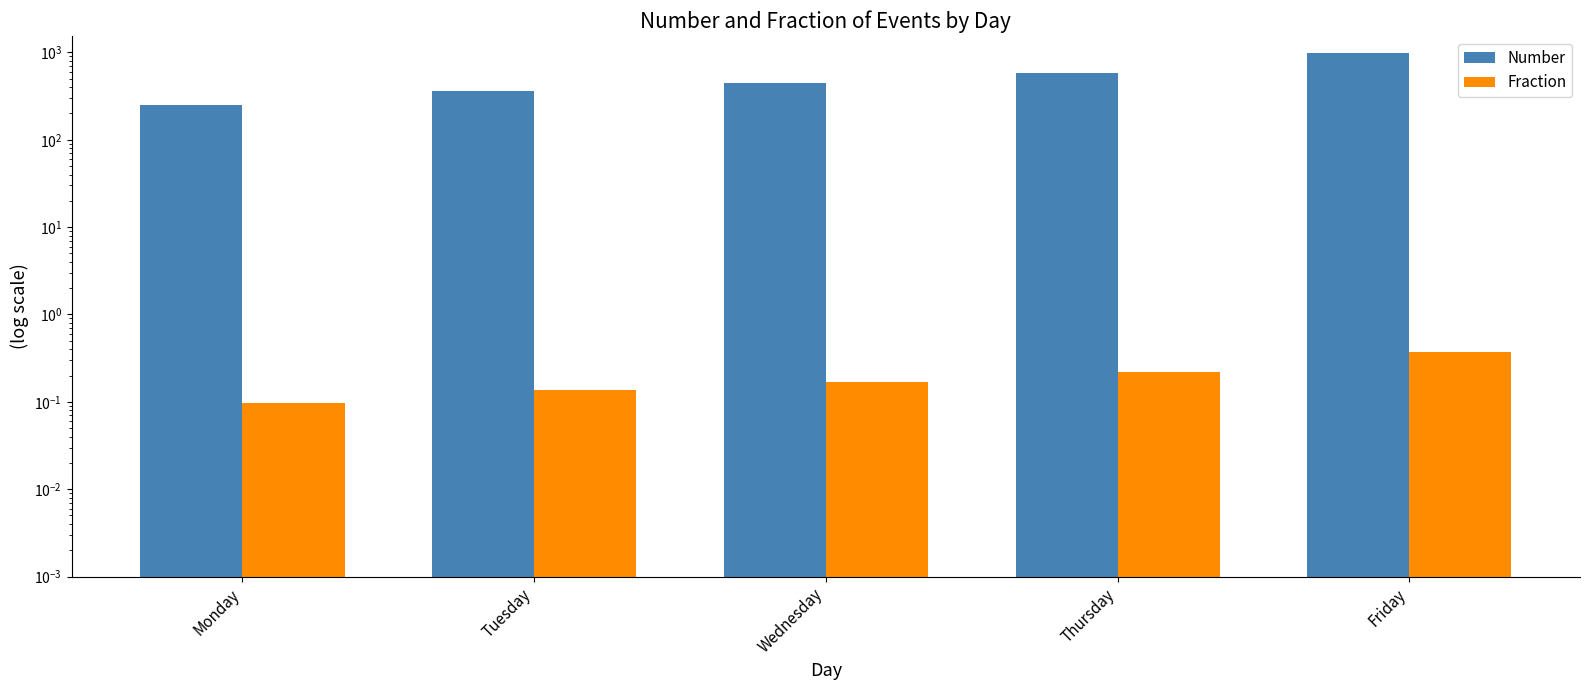

Is it true that Number equals 973.0 at Friday?

True